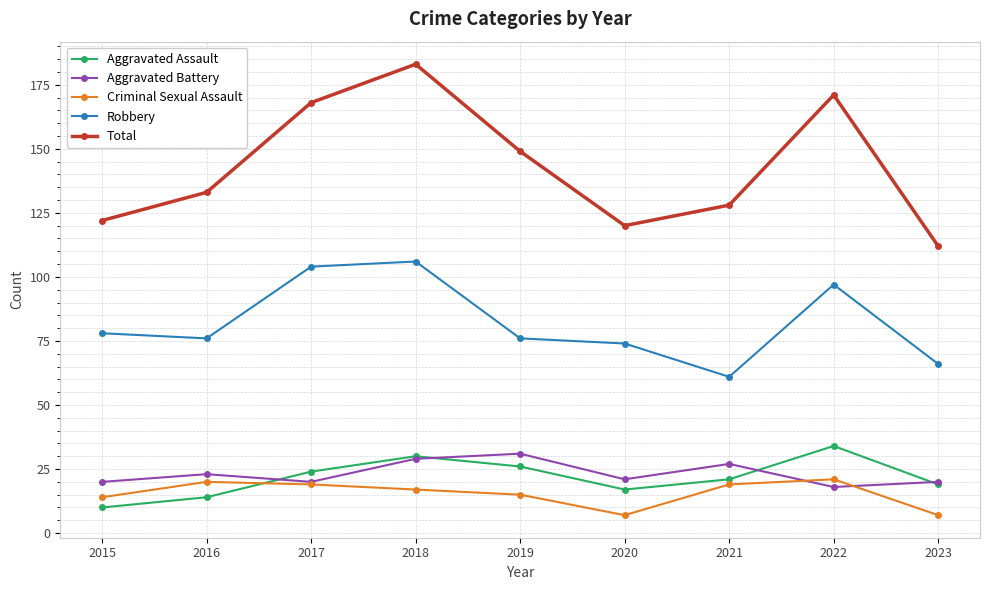

What is the value of the Aggravated Assault point at the 5th from the left?

26